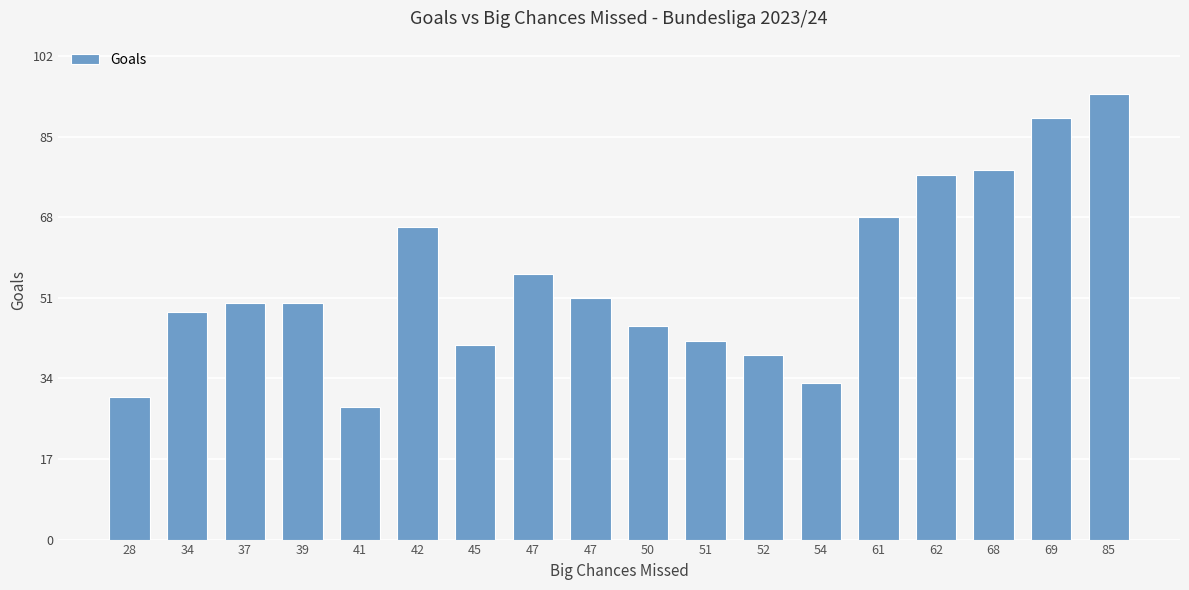

Which label corresponds to the smallest value in the chart?

41